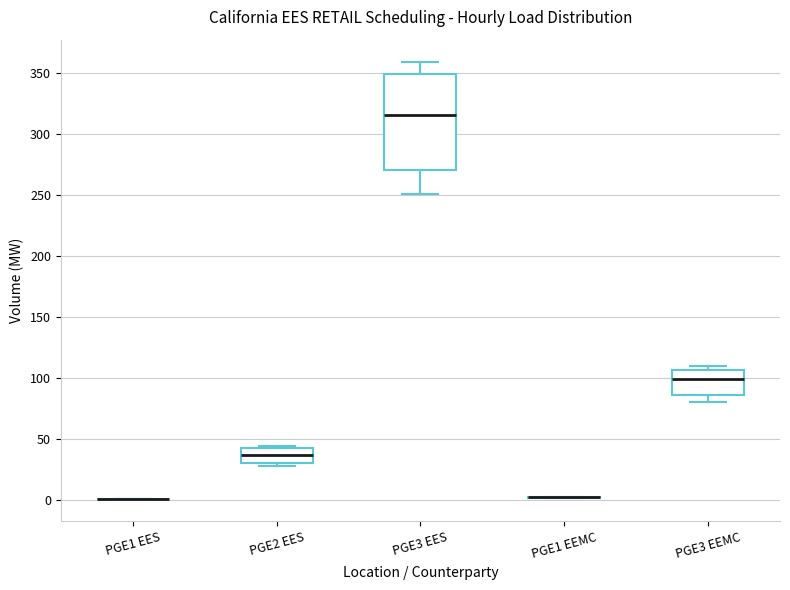

Reading left to right, read every box against the y-axis: the position of its median line, the range the box covers, and the ends of its whiskers. The values are not printed on the chart, so give them approximately, as read against the axis.

PGE1 EES: box collapsed to a line at 0, whiskers 0 to 0
PGE2 EES: median 35, box 30 to 45, whiskers 30 (just below the box's lower edge) to 45 (just above the box's upper edge)
PGE3 EES: median 315, box 270 to 350, whiskers 250 to 360
PGE1 EEMC: box collapsed to a line at 5, whiskers 0 to 5
PGE3 EEMC: median 100, box 85 to 105, whiskers 80 to 110